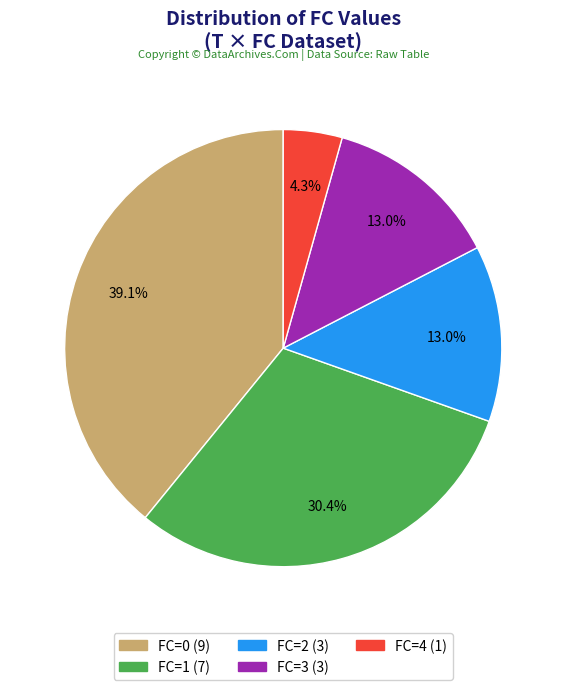

To the nearest percent, what is the difference between the largest and smallest slice percentages?

35%